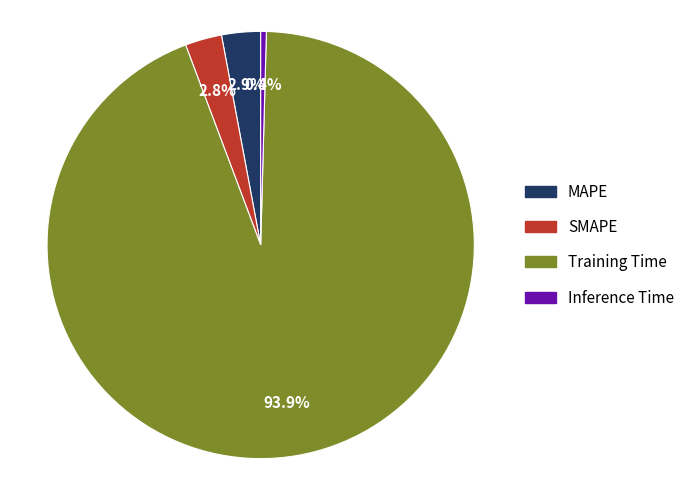

Which slice is the smallest?

Inference Time